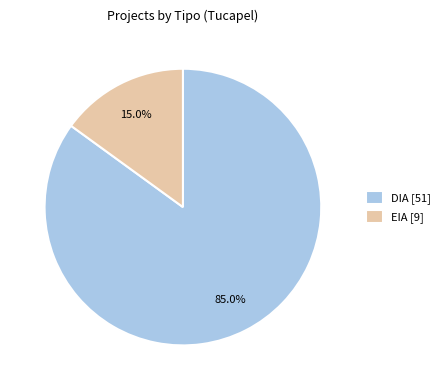

What percentage is the EIA slice, to the nearest percent?

15%